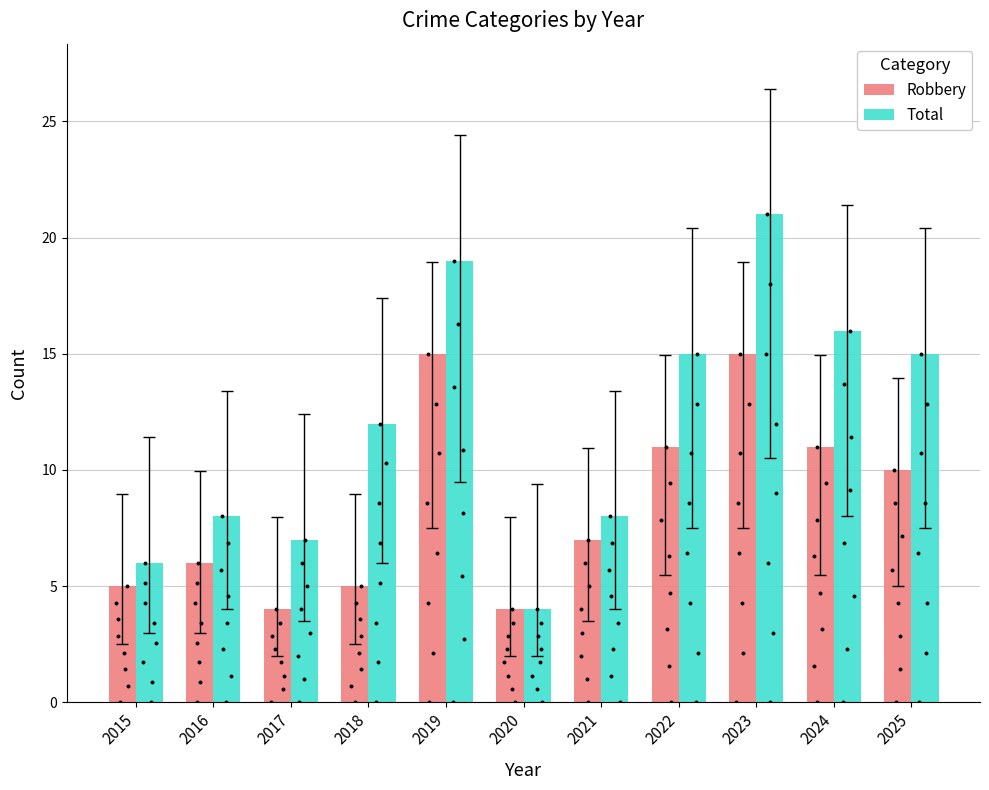

What are all the series names shown in the legend?

Robbery, Total